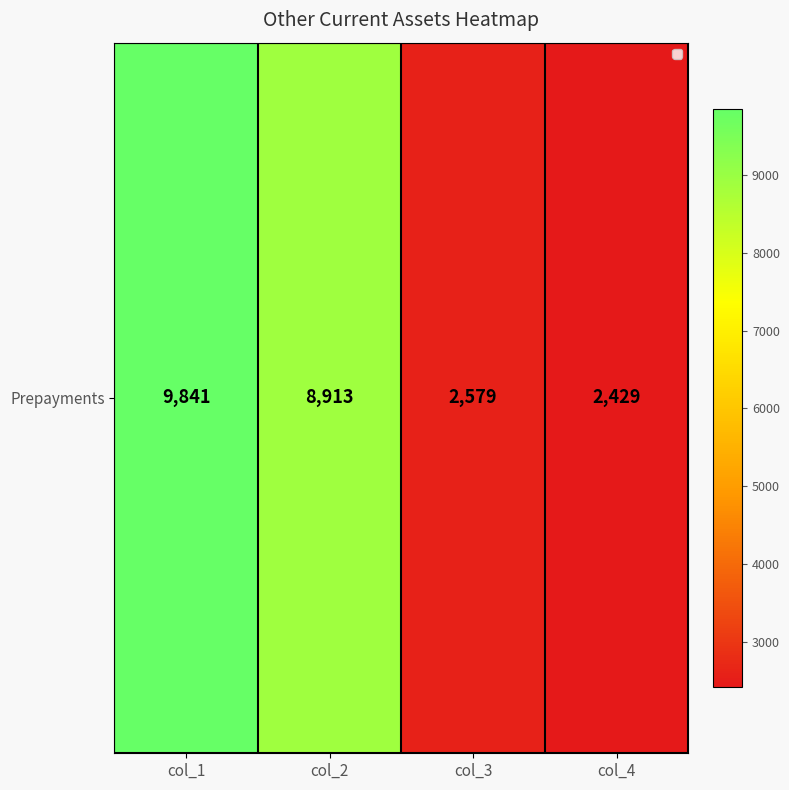

Count the number of data series in this chart.

1